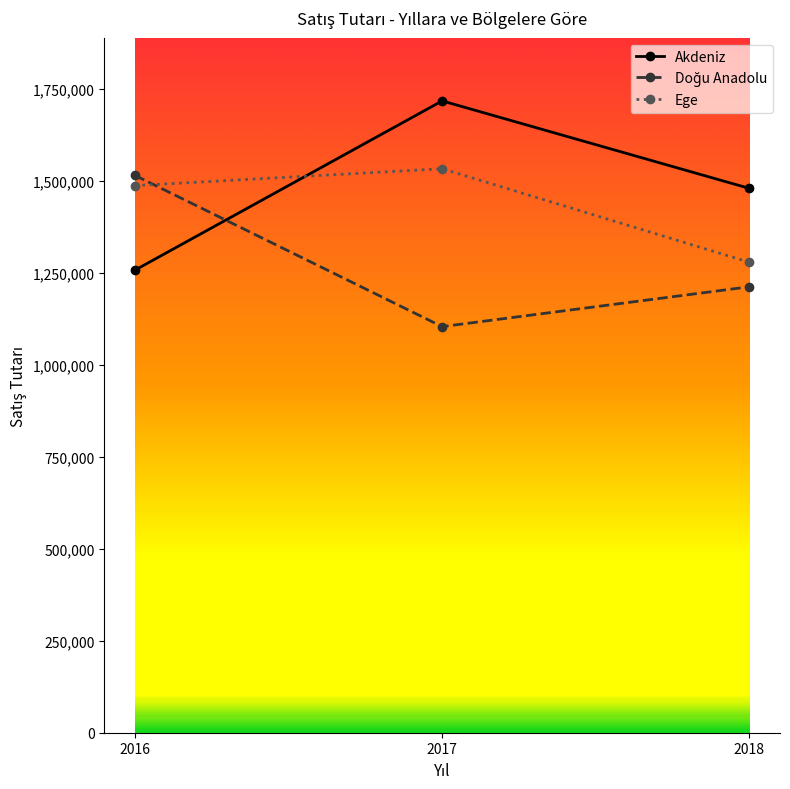

What is the sum of all Akdeniz values?

4452950